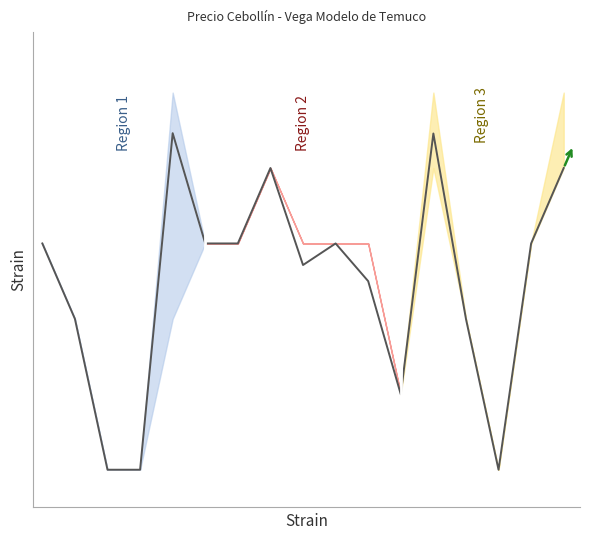

Where is the data nearest to the value 7231?

1